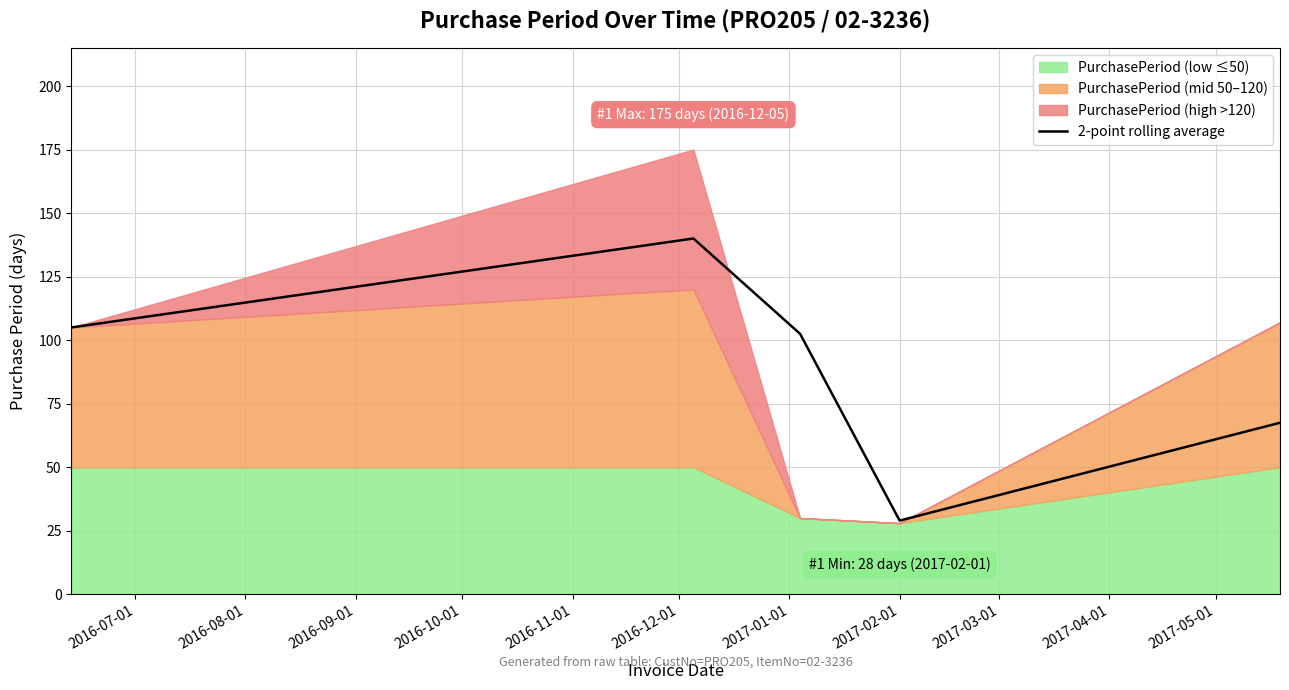

What is the value of the 3rd point from the left?

102.5